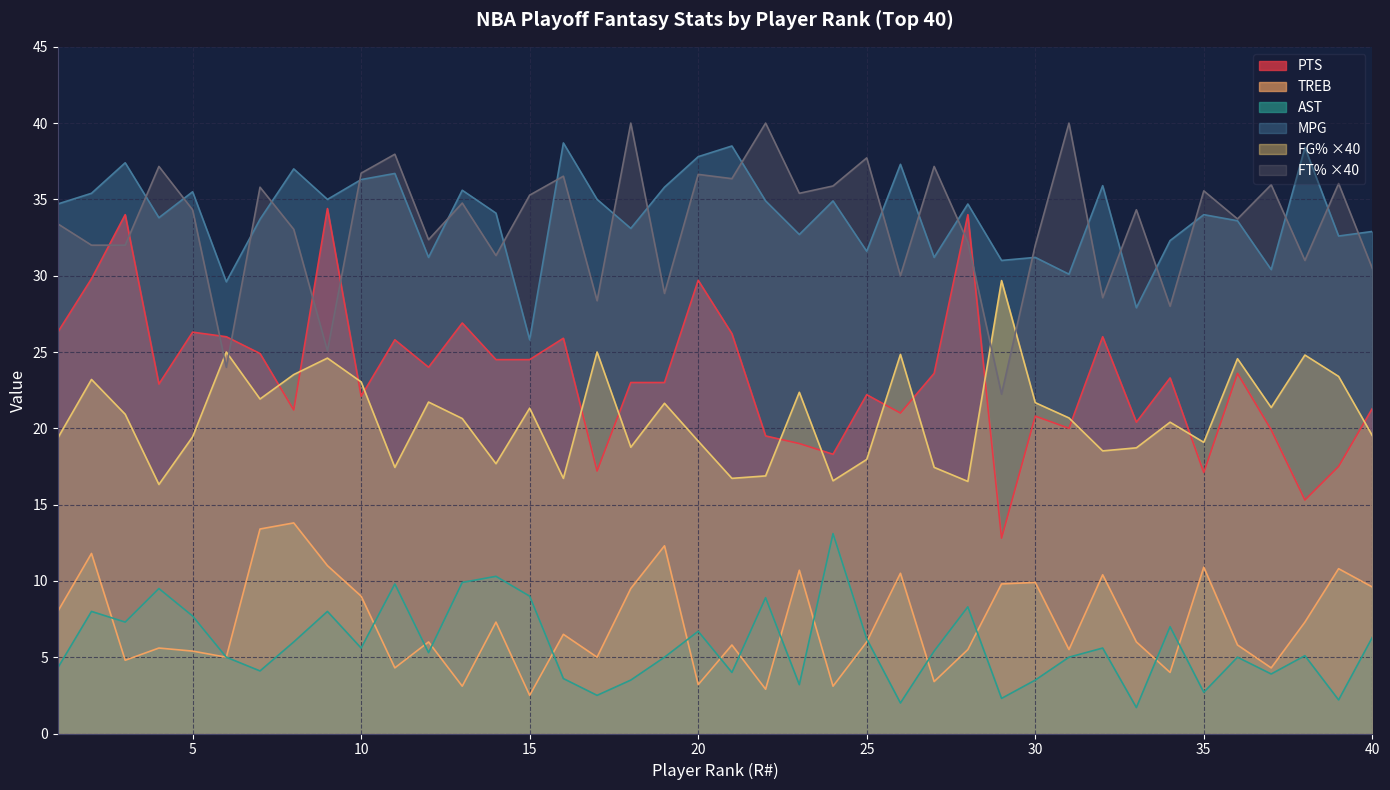

What is the total value across all series at 30?

119.1